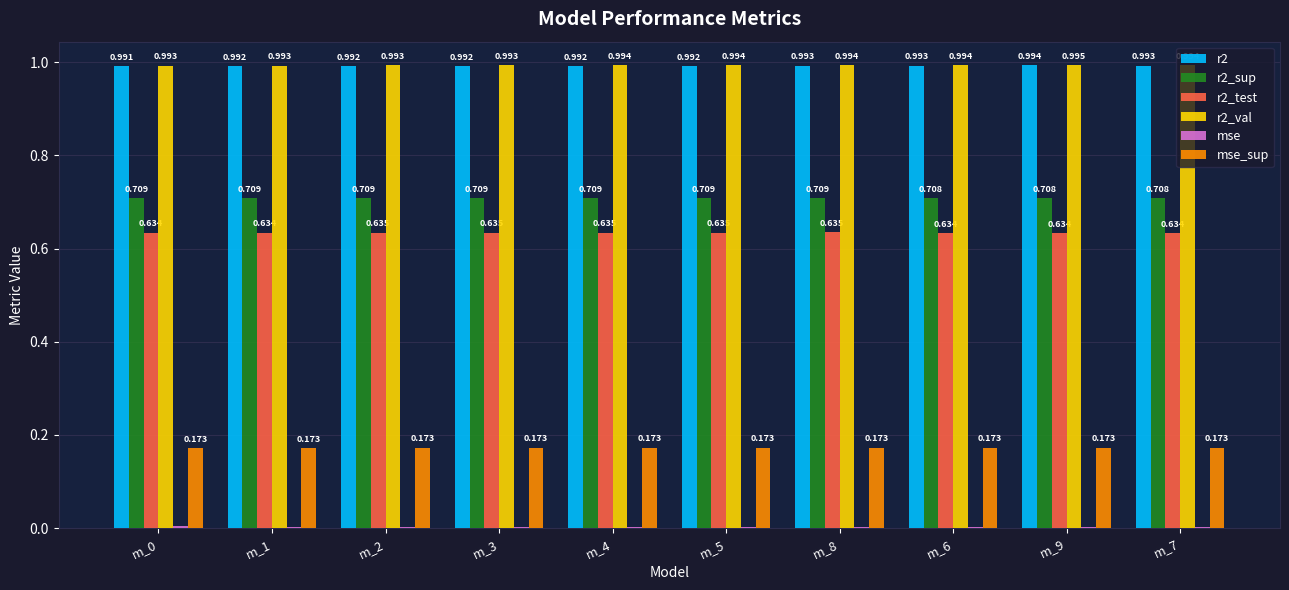

Are the bars horizontal?

No